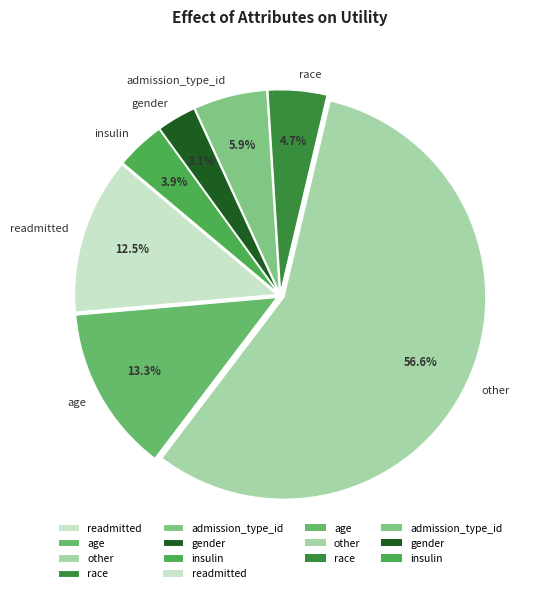

Does gender represent more than half of the total?

No